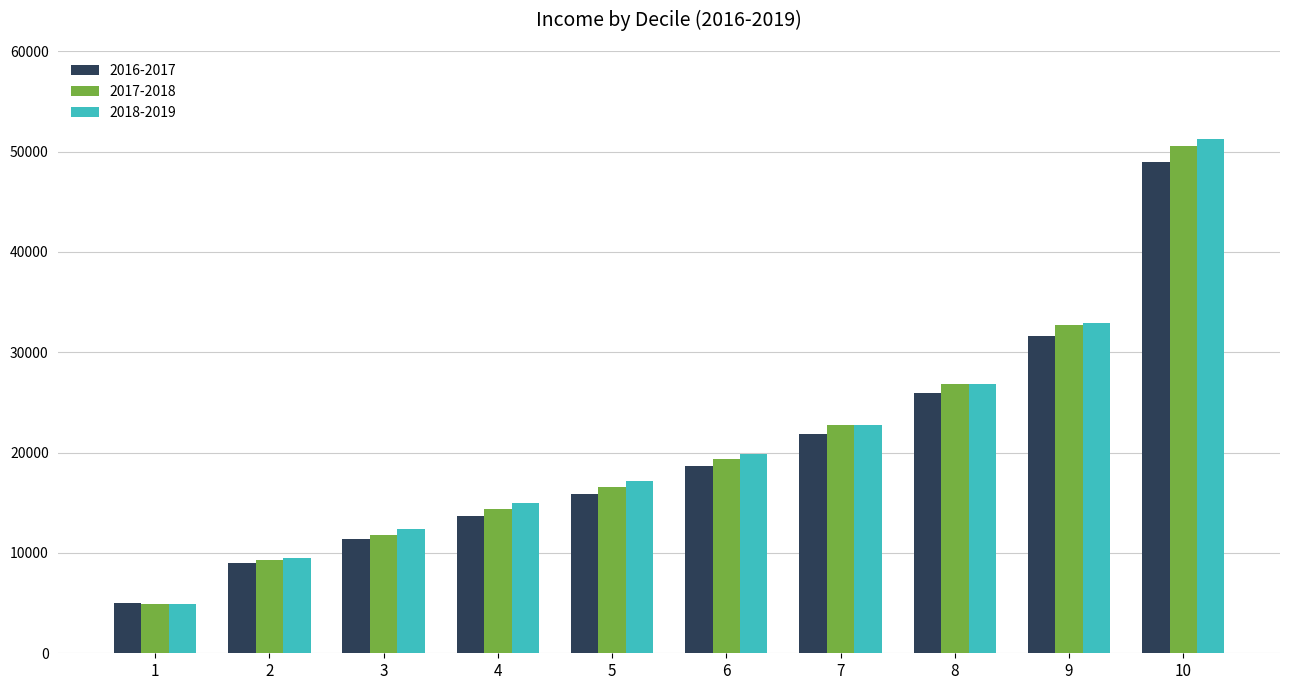

Between 4 and 6, which series saw the biggest shift?

2017-2018